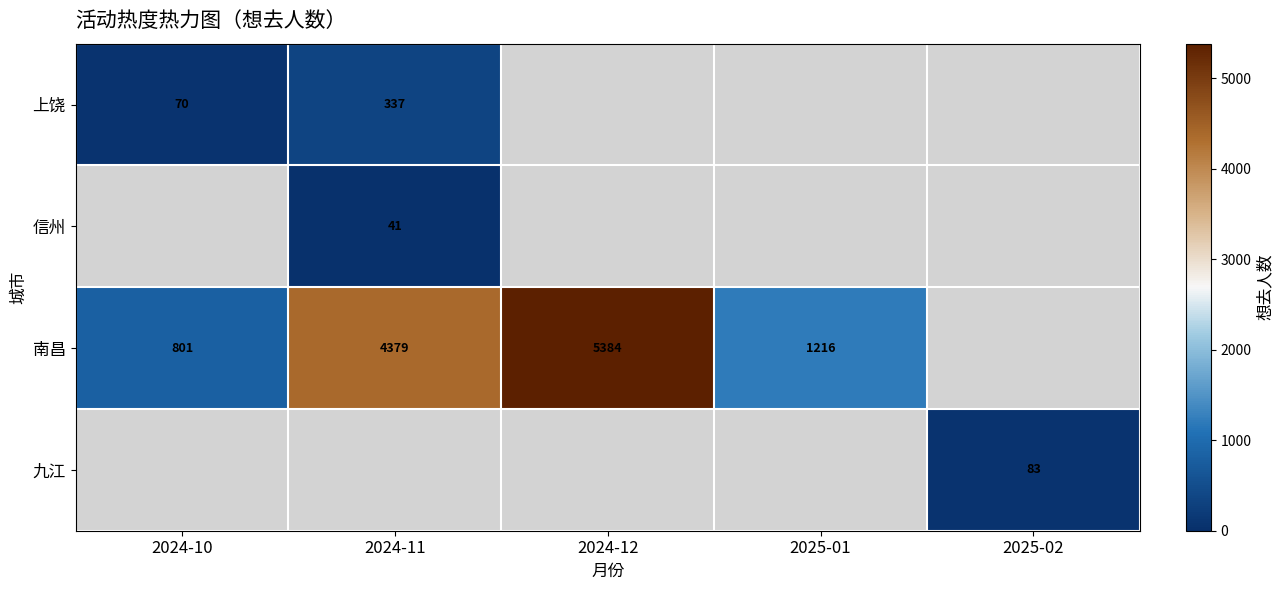

How many series are shown in this chart?

4